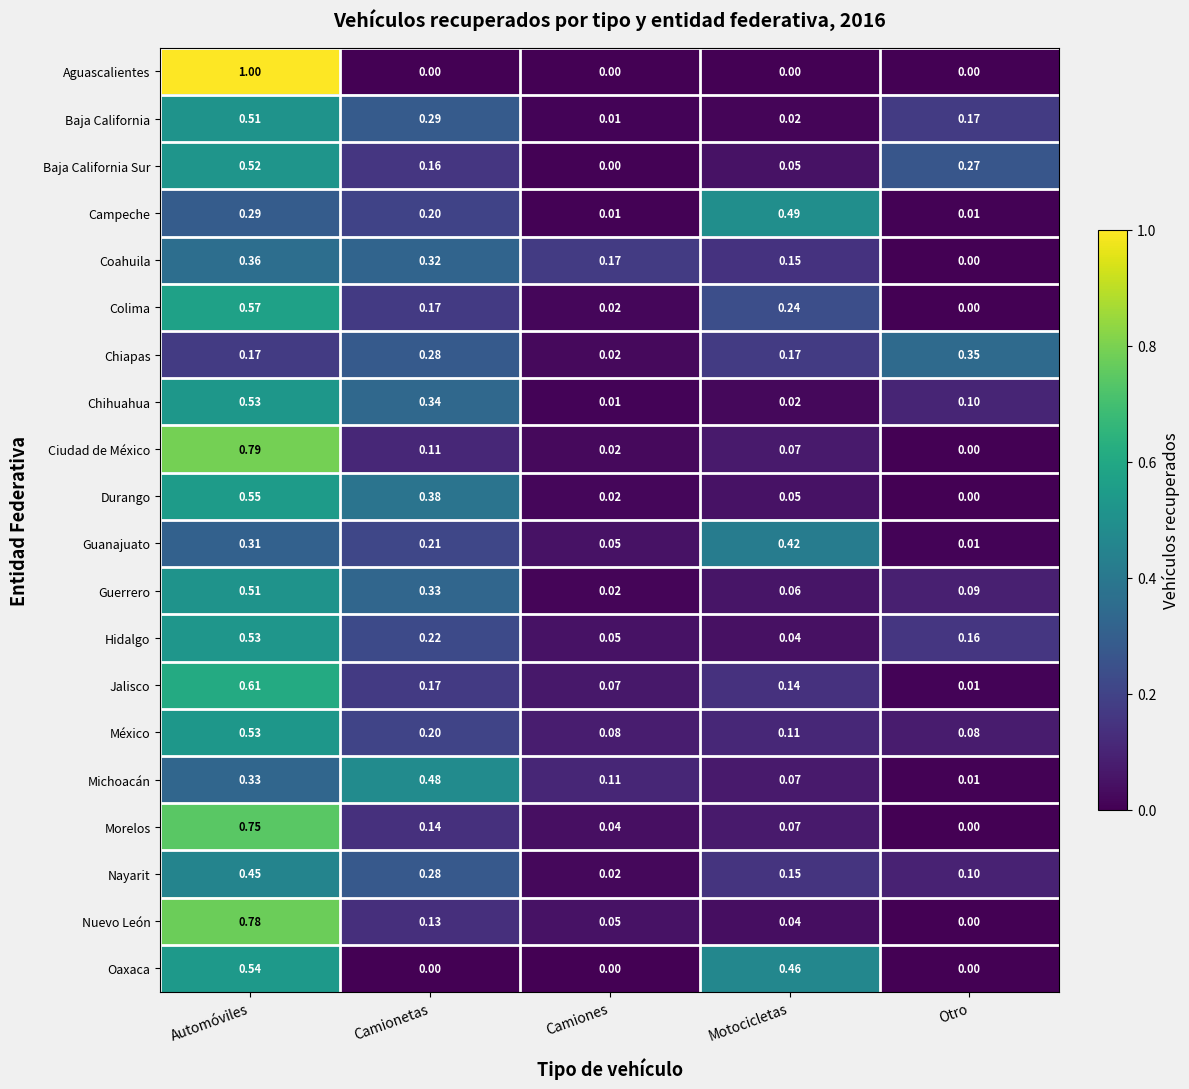

At which label is Guerrero closest to 0?

Camiones